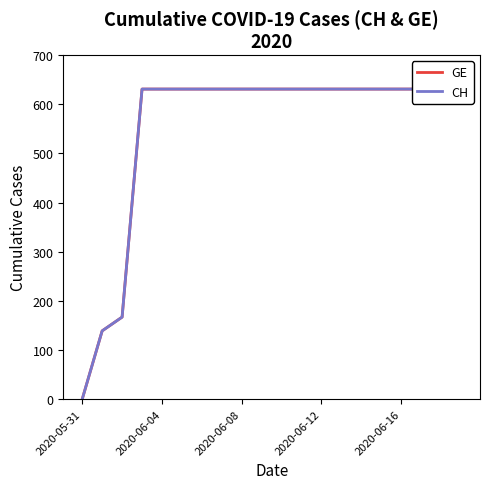

Rank the series by their maximum value, from lowest to highest.

GE, CH